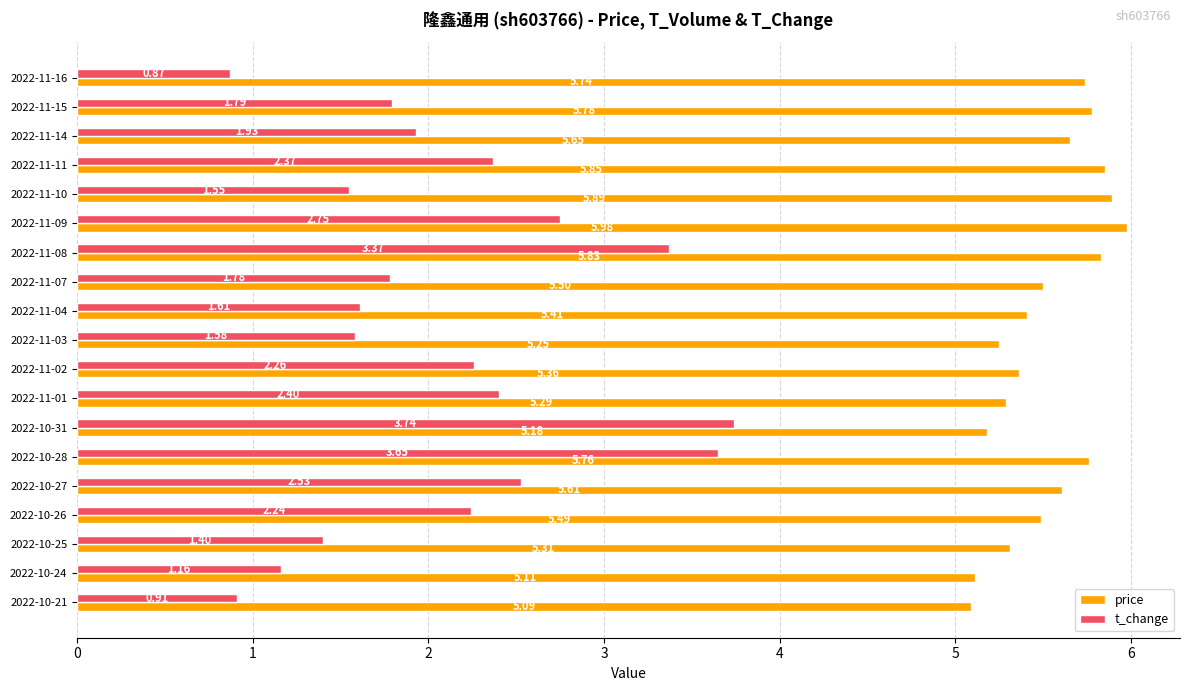

At 2022-11-15, list the series in order from smallest to largest.

t_change, price